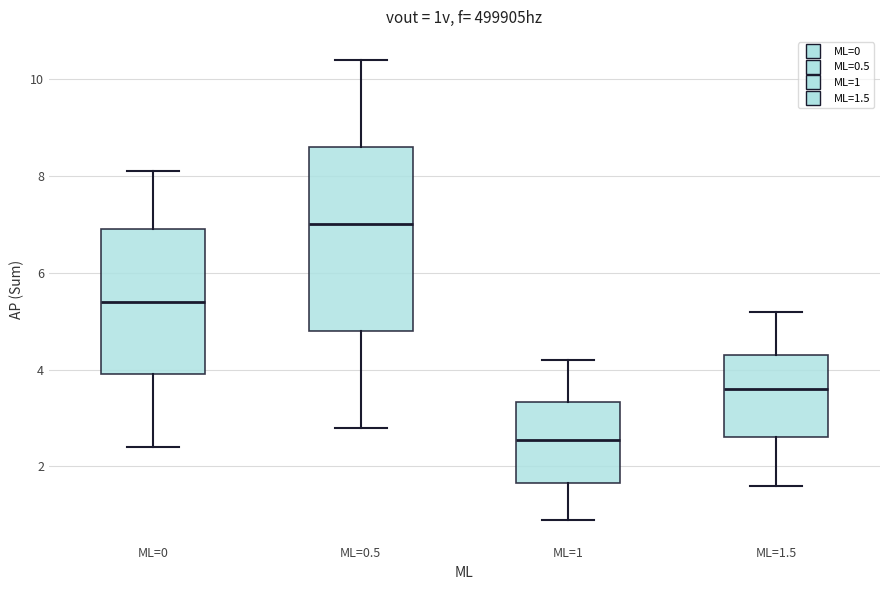

Reading left to right, read every box against the y-axis: the position of its median line, the range the box covers, and the ends of its whiskers. The values are not printed on the chart, so give them approximately, as read against the axis.

ML=0: median 5.4, box 4.0 to 7.0, whiskers 2.4 to 8.2
ML=0.5: median 7.0, box 4.8 to 8.6, whiskers 2.8 to 10.4
ML=1: median 2.6, box 1.6 to 3.4, whiskers 1.0 to 4.2
ML=1.5: median 3.6, box 2.6 to 4.4, whiskers 1.6 to 5.2